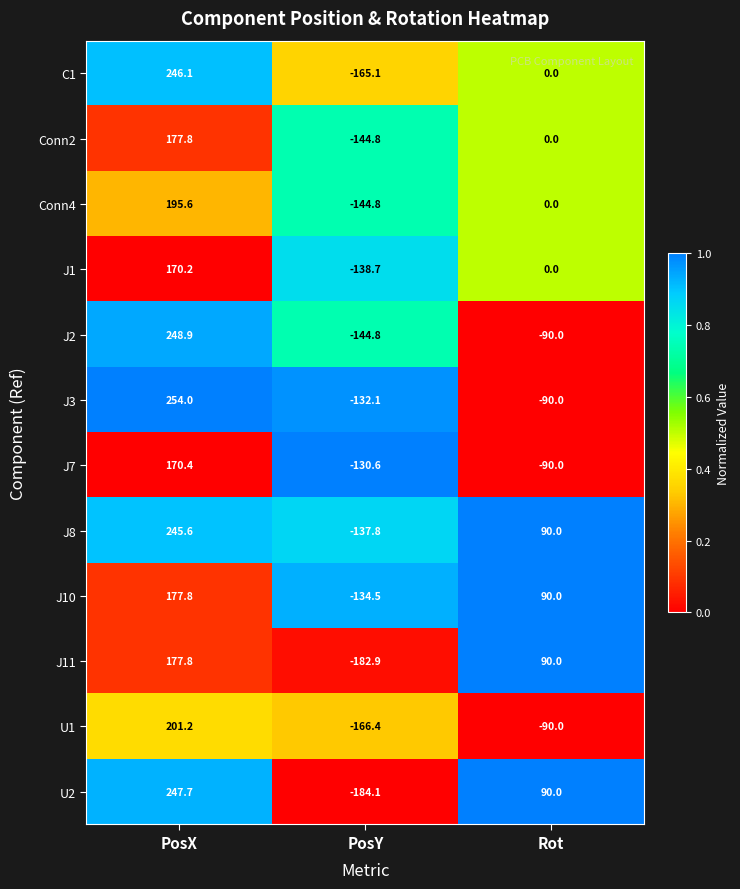

At which category is the sum across all series the highest?

PosX